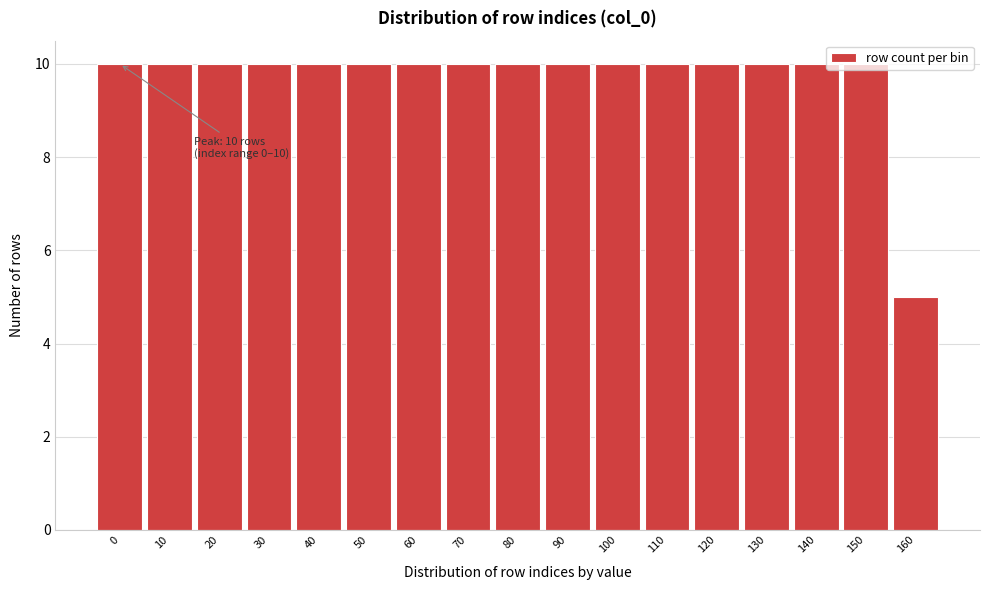

Where is the data nearest to the value 7?

160